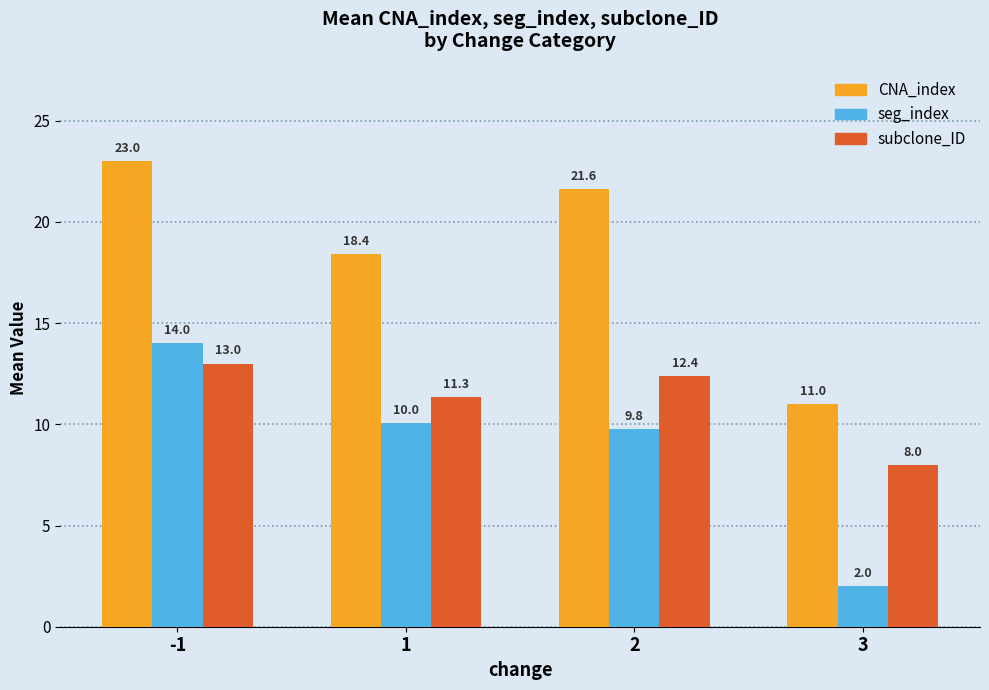

How many data points in subclone_ID are less than 12?

2